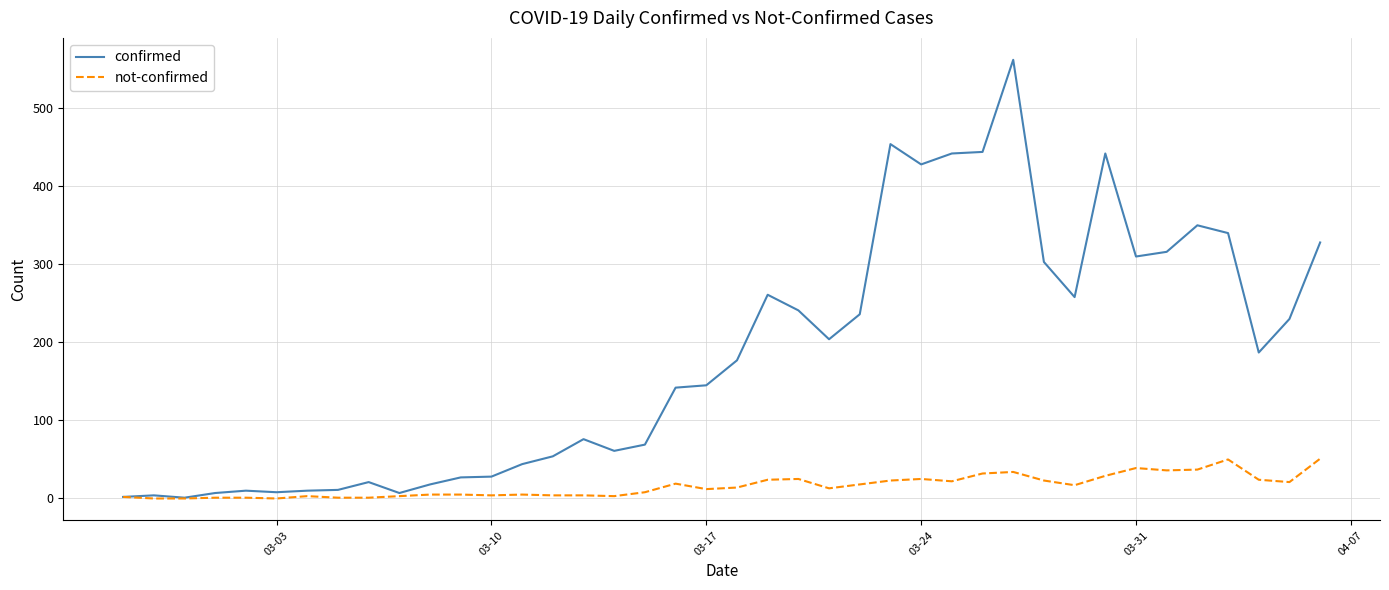

Which series has the largest total across all categories?

confirmed